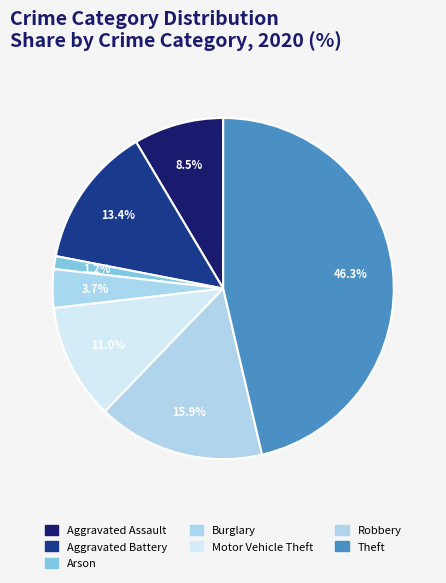

Do Theft and Aggravated Battery together represent more than half of the pie?

Yes